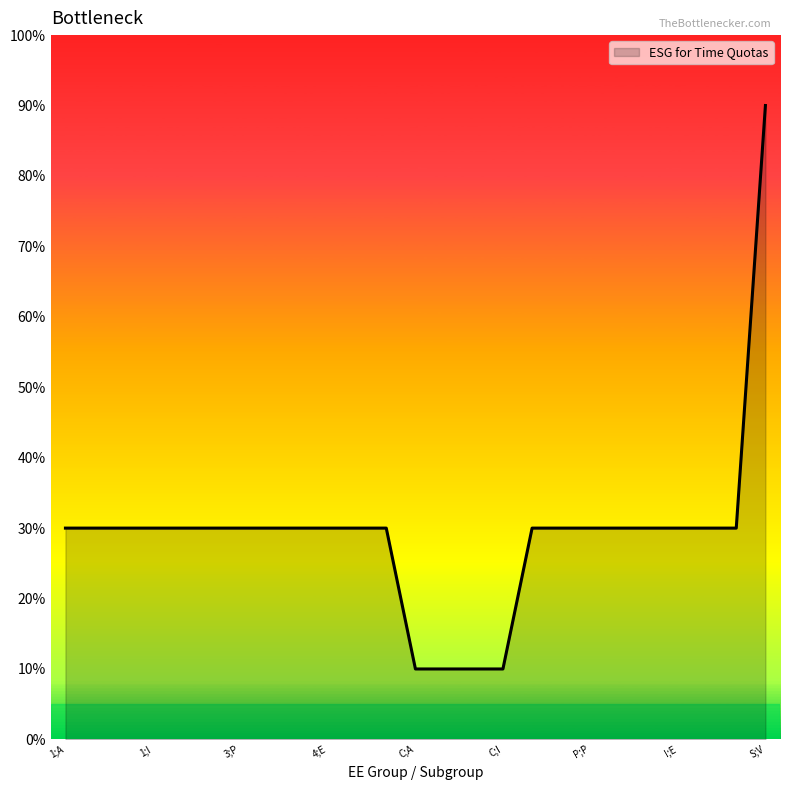

Reading left to right, extract all data points from this chart.

3	3	3	3	3	3	3	3	3	3	3	3	1	1	1	1	3	3	3	3	3	3	3	3	9